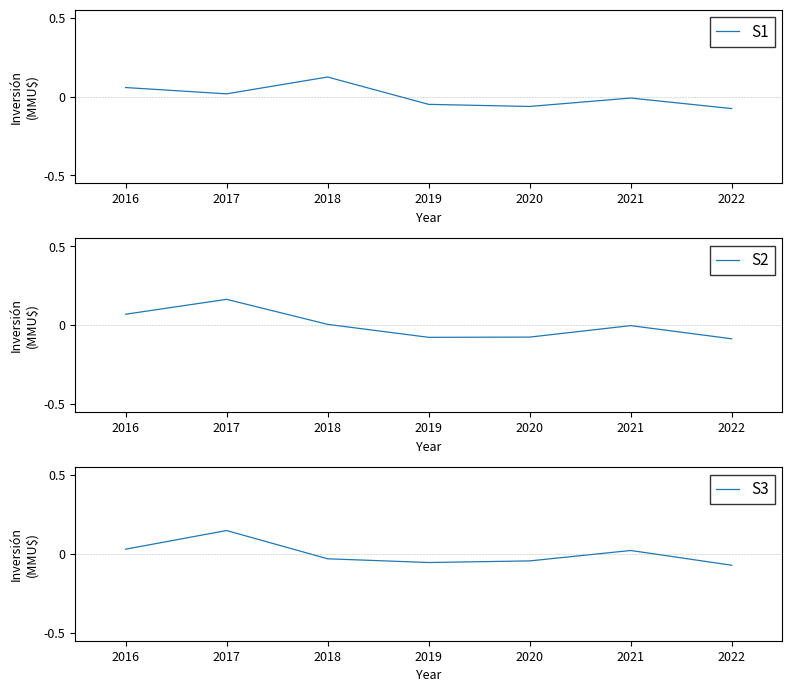

Reading left to right, extract all data points from this chart.

S1: 0.1	0.0	0.1	-0.0	-0.1	-0.0	-0.1
S2: 0.1	0.2	0.0	-0.1	-0.1	-0.0	-0.1
S3: 0.0	0.1	-0.0	-0.1	-0.0	0.0	-0.1